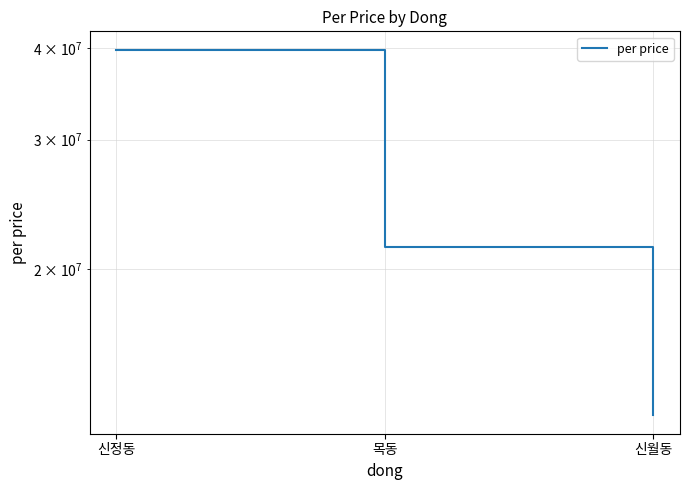

Reading left to right, transcribe all the data shown in this chart.

신정동=39797669	목동=21446457	신월동=12623442